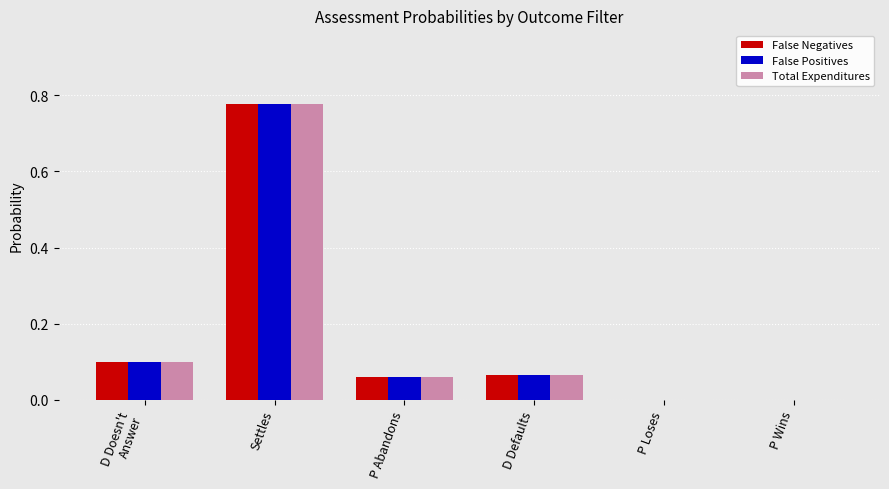

Which category has the highest value in the False Negatives series?

Settles